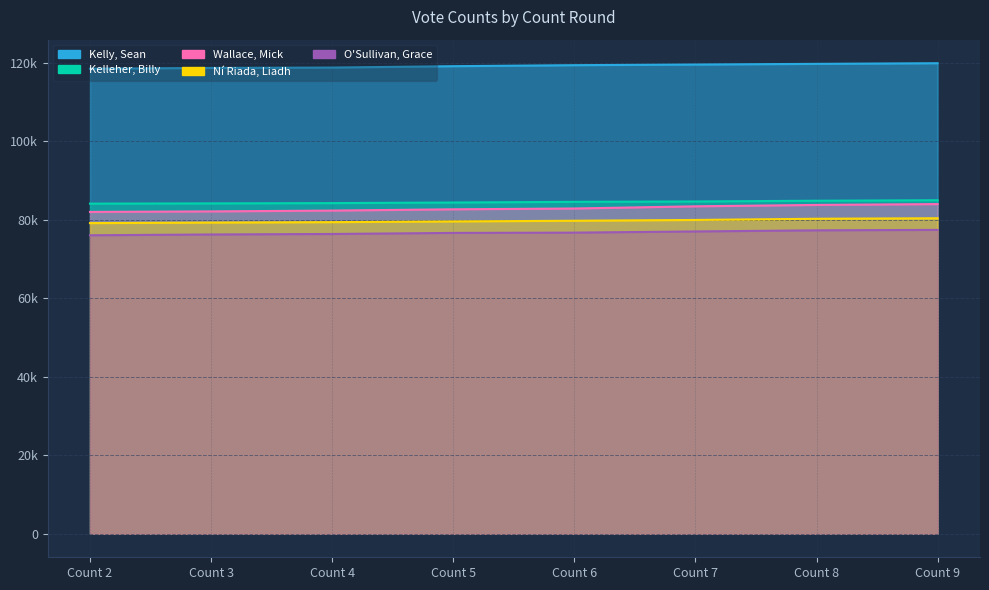

What is the sum of all Wallace, Mick values?

663154